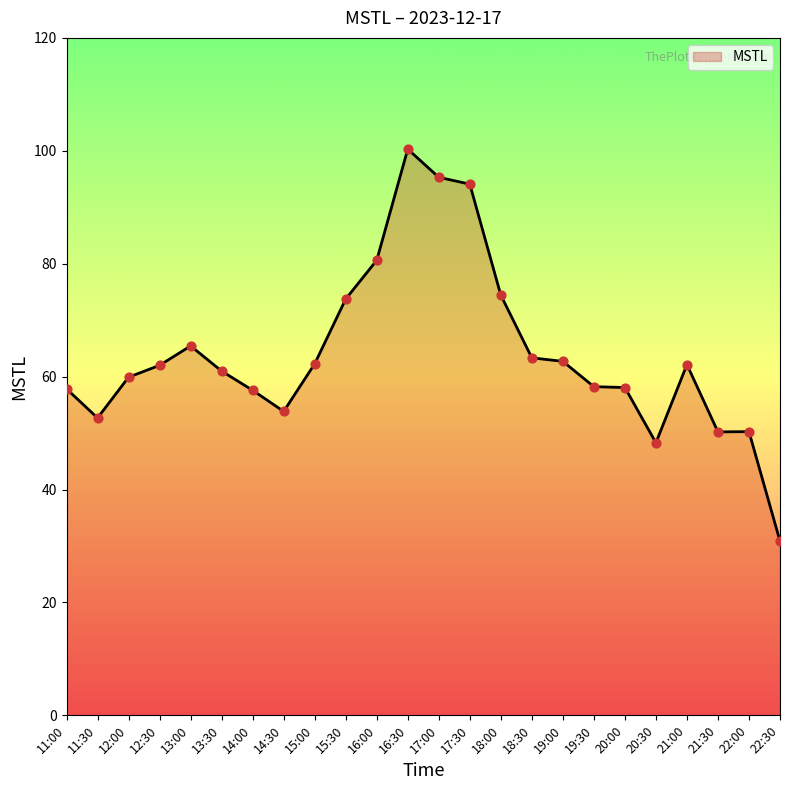

Between 21:30 and 22:30, which is larger?

21:30